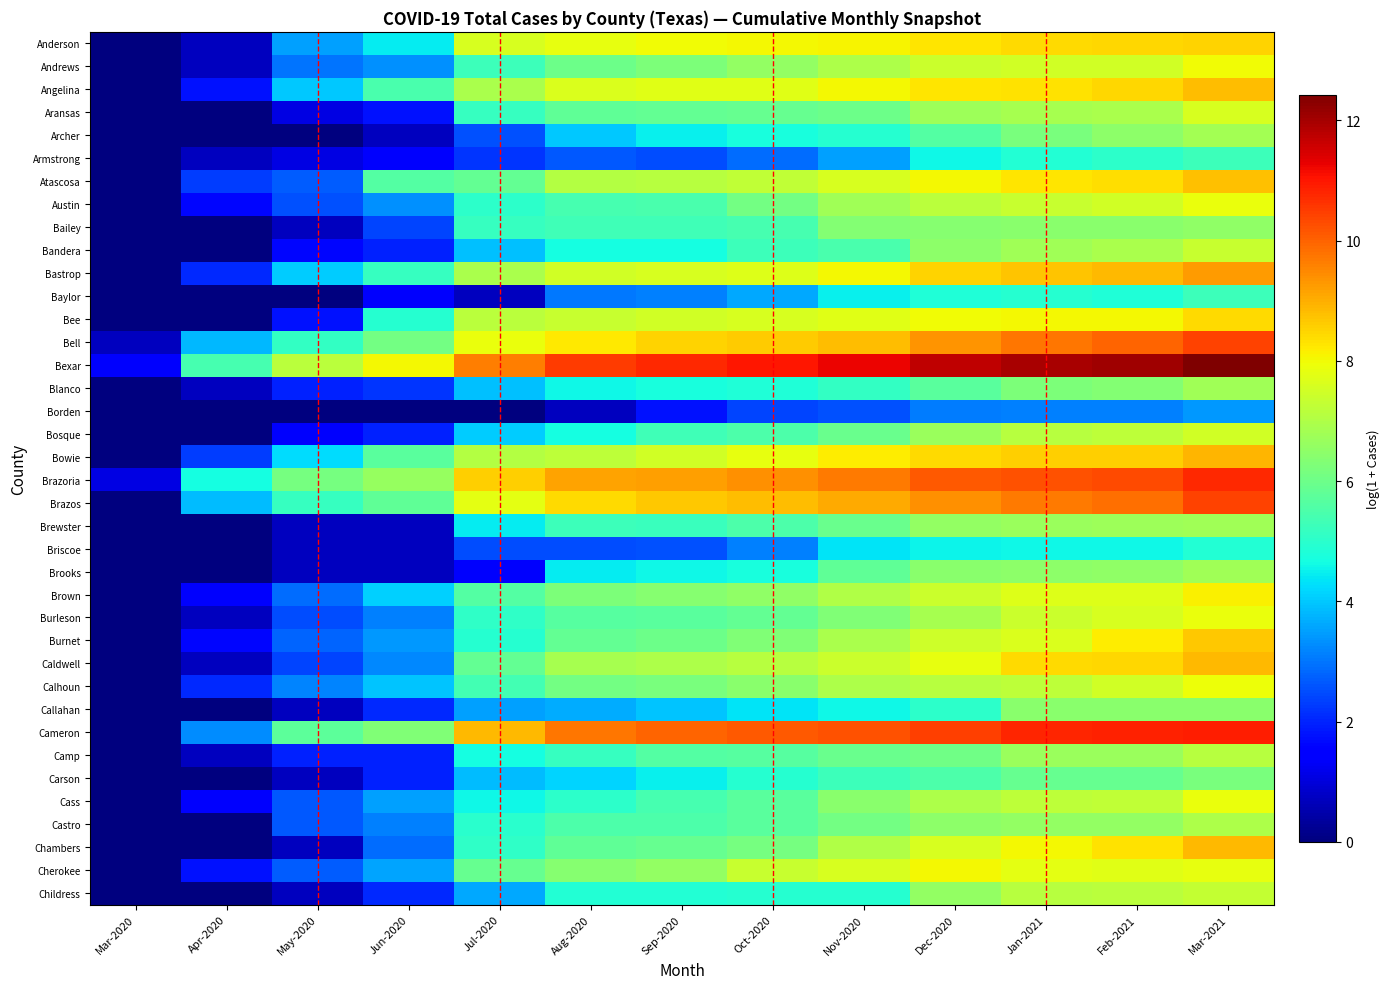

At how many categories does at least one series exceed 11?

5